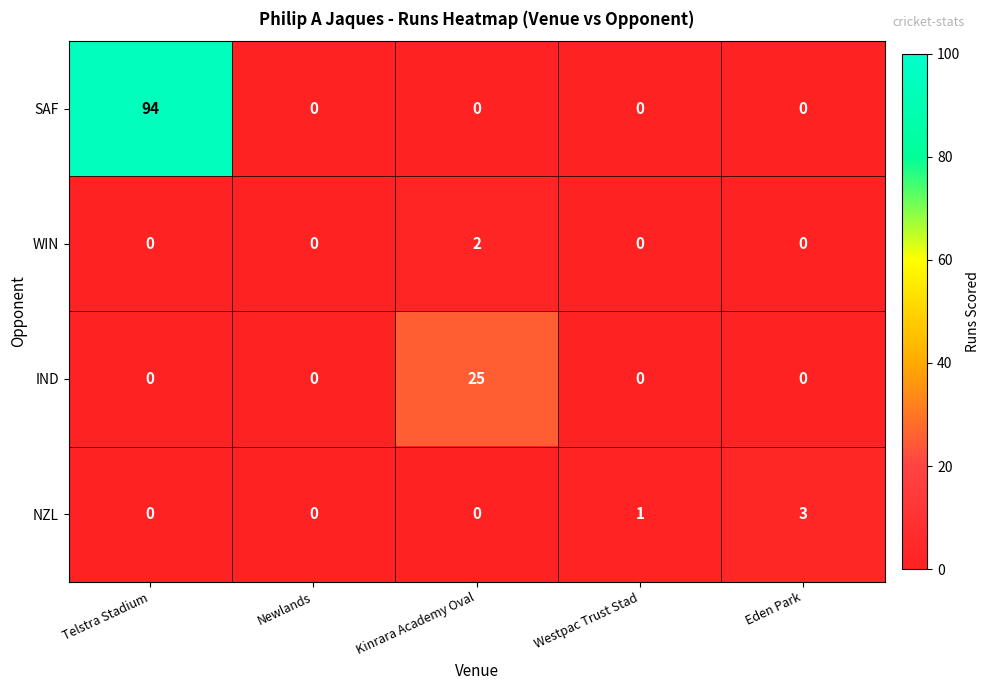

At which category is the sum across all series the highest?

Telstra Stadium